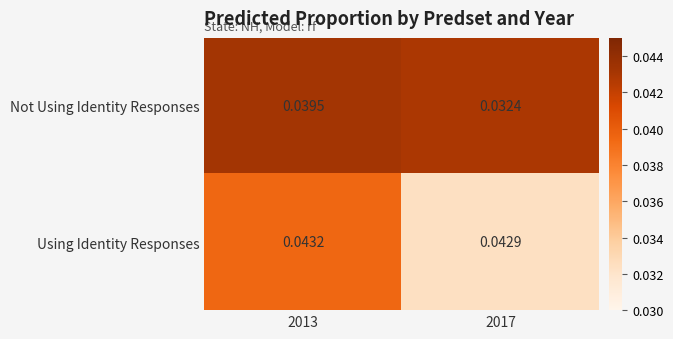

Which series has the largest total across all categories?

Using Identity Responses